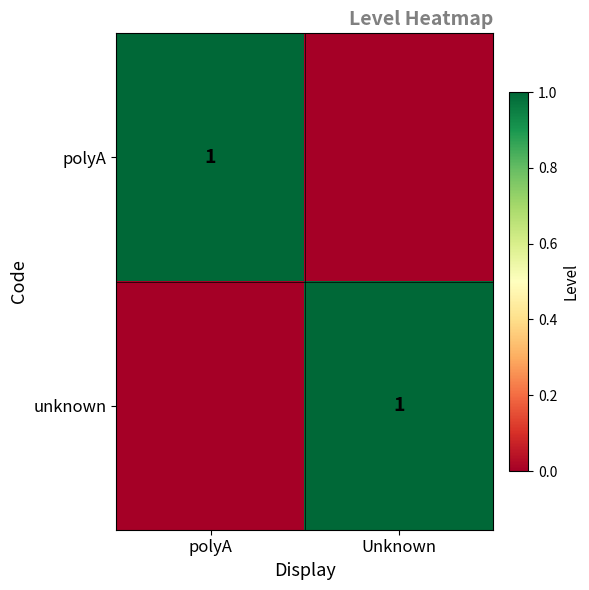

True or false: polyA has a value of 2 at polyA.

False